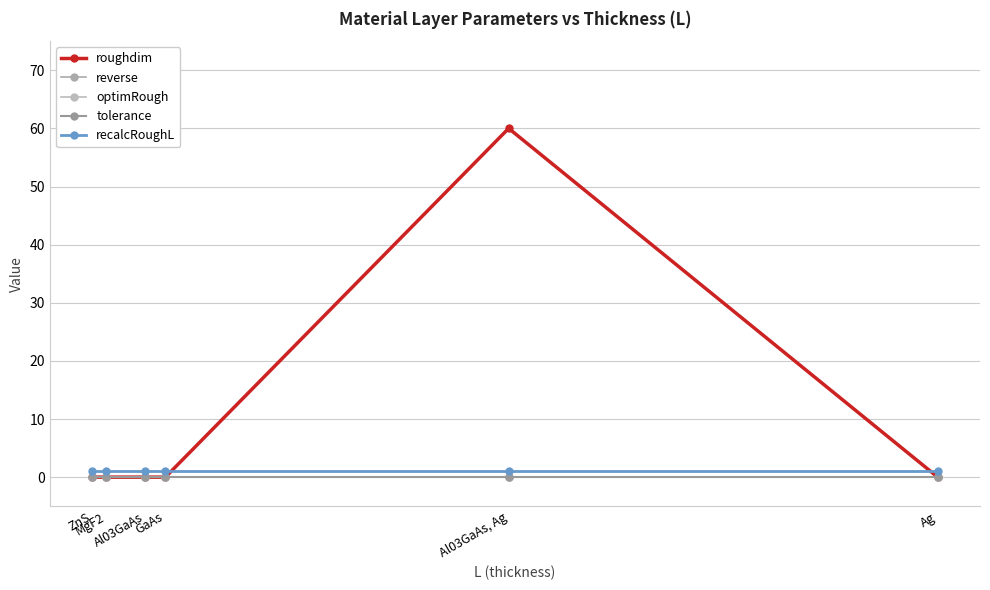

At which category is the sum across all series the highest?

Al03GaAs, Ag